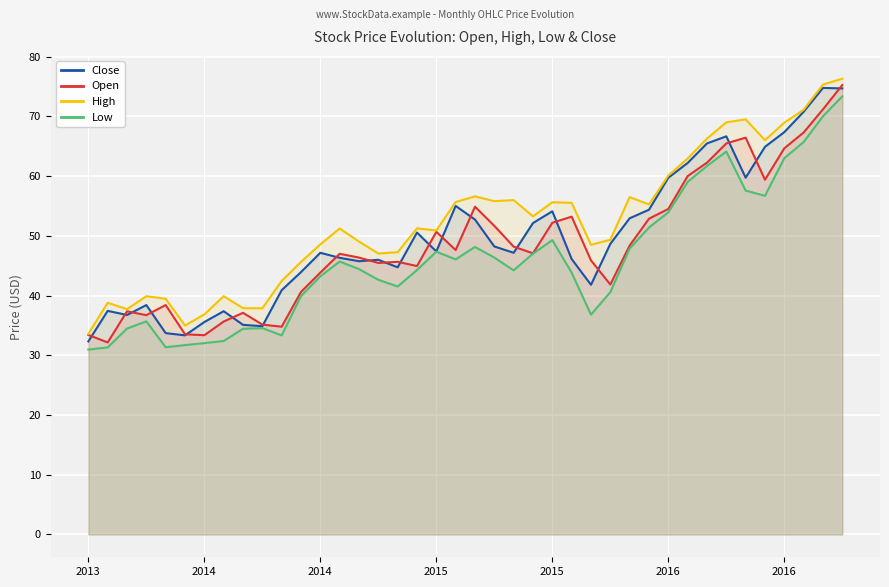

What is the spread (max minus min) of values at 33?

4.9